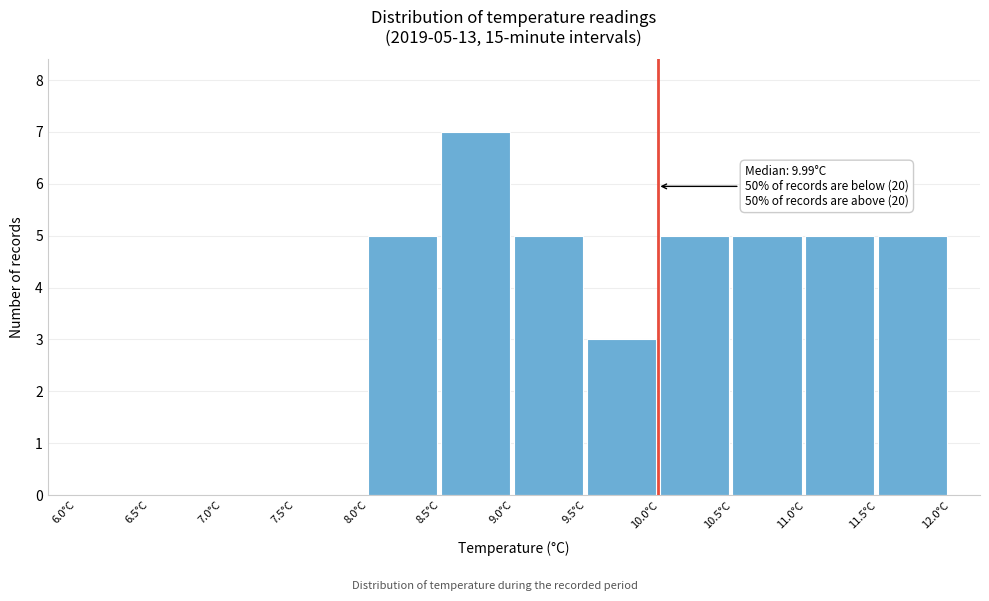

Which range on the x-axis has the tallest bar?

8.5 to 9.0